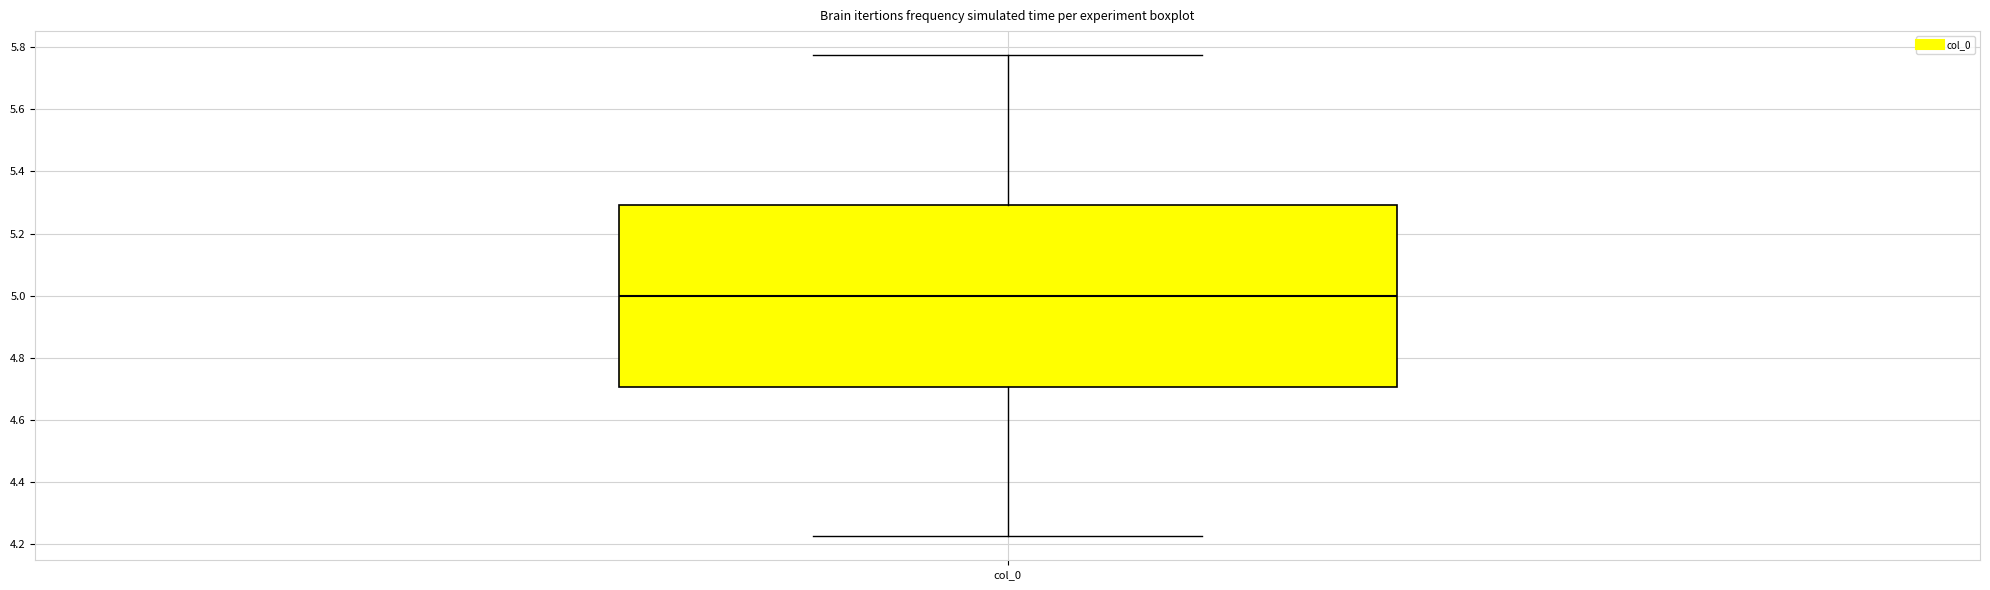

Read this box plot against the y-axis: the position of the median line, the range covered by the box, and the ends of both whiskers. The values are not printed on the chart, so give them approximately, as read against the axis.

median 5.00, box 4.70 to 5.30, whiskers 4.22 to 5.78